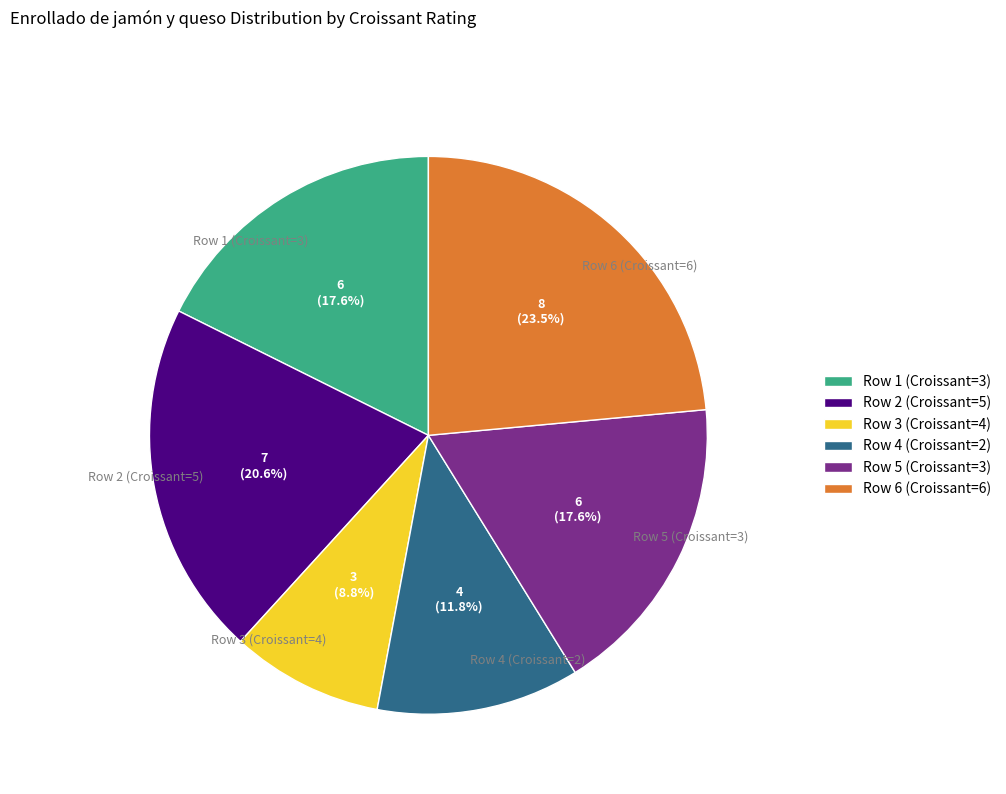

How much of the chart is everything except Row 5 (Croissant=3)?

82.4%